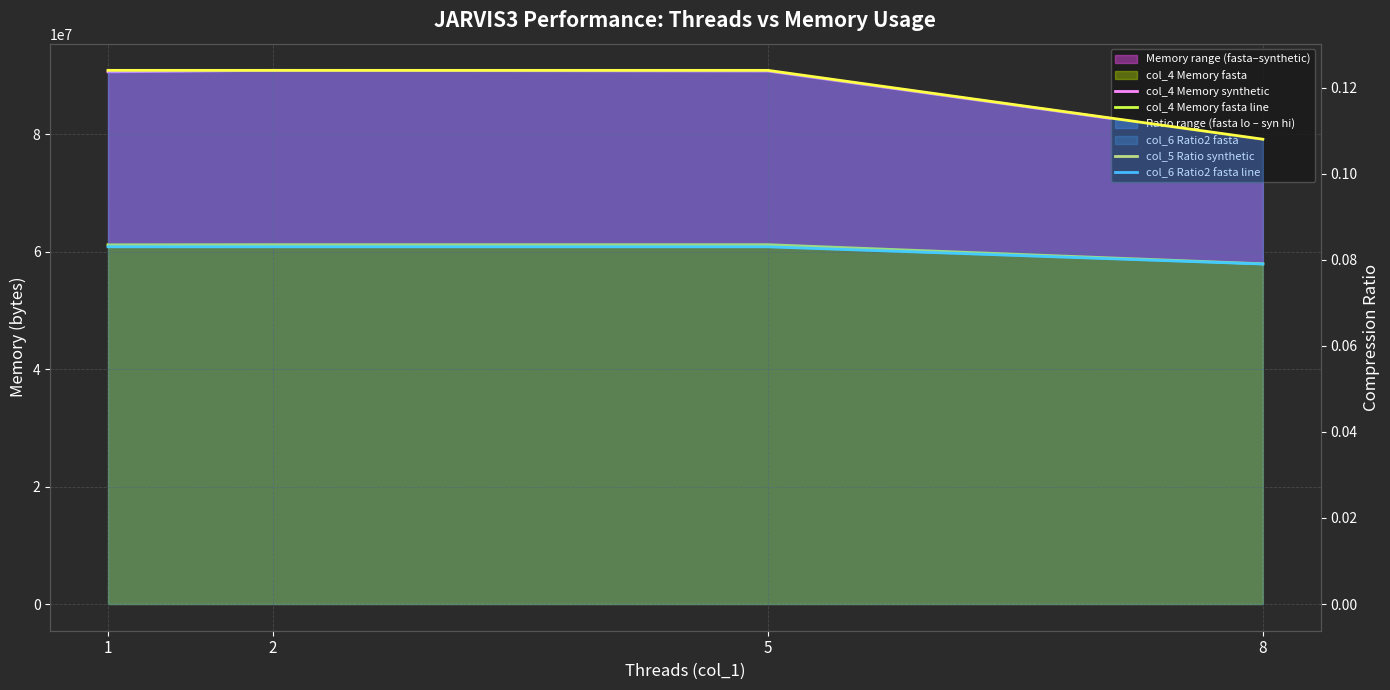

What is the lowest value of the col_4 Memory synthetic series?

79104000.0